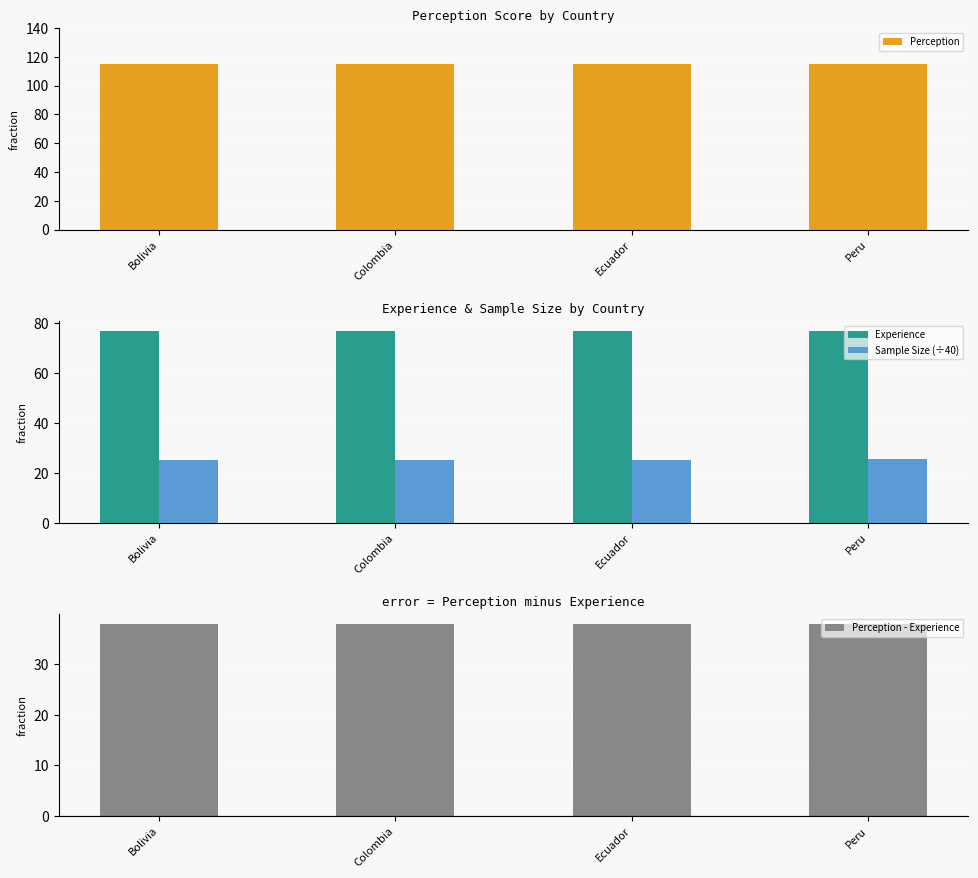

What value does the Perception series have at Peru?

115.0